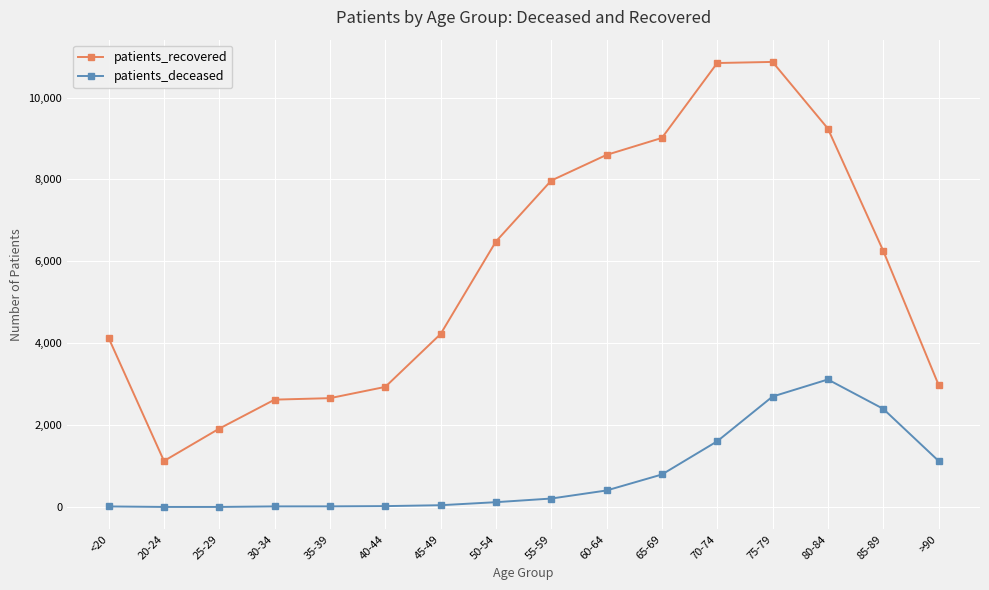

Which series changed the most between 30-34 and 85-89?

patients_recovered